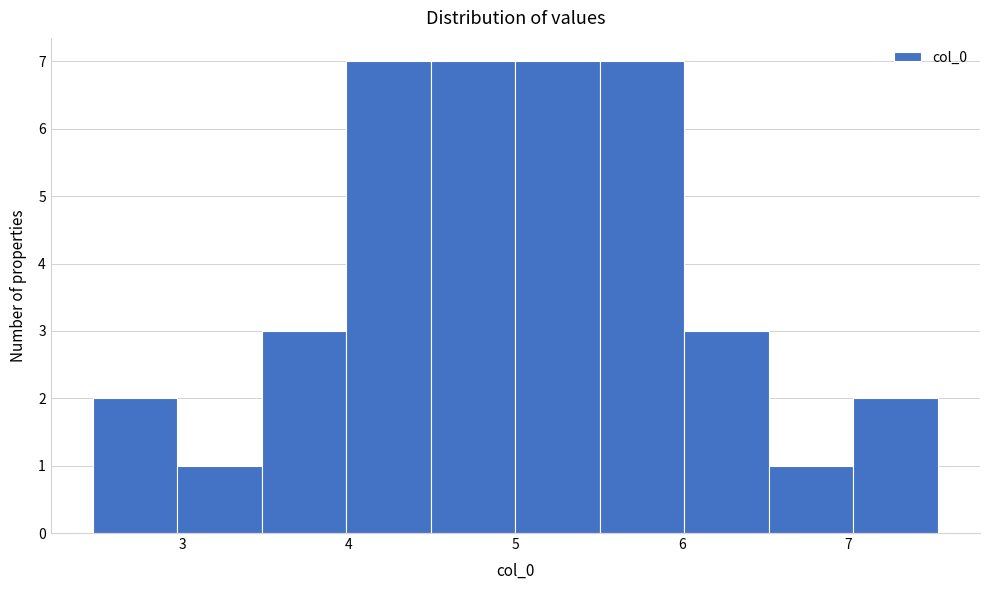

Reading left to right, transcribe this chart: for each bar, give the range it covers on the x-axis and its height. Neither the bar edges nor the heights are printed on the chart, so give them approximately, as read against the axes.

2.5 to 3.0: 2
3.0 to 3.5: 1
3.5 to 4.0: 3
4.0 to 4.5: 7
4.5 to 5.0: 7
5.0 to 5.5: 7
5.5 to 6.0: 7
6.0 to 6.5: 3
6.5 to 7.0: 1
7.0 to 7.5: 2